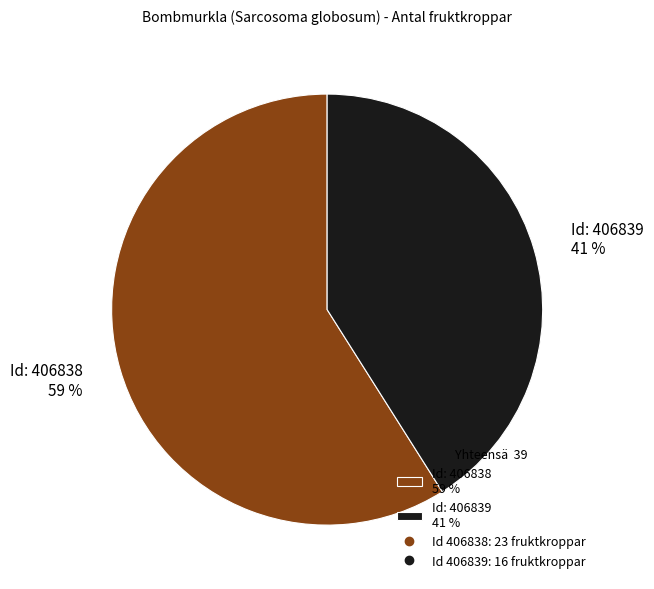

Does any single category account for the majority?

Yes